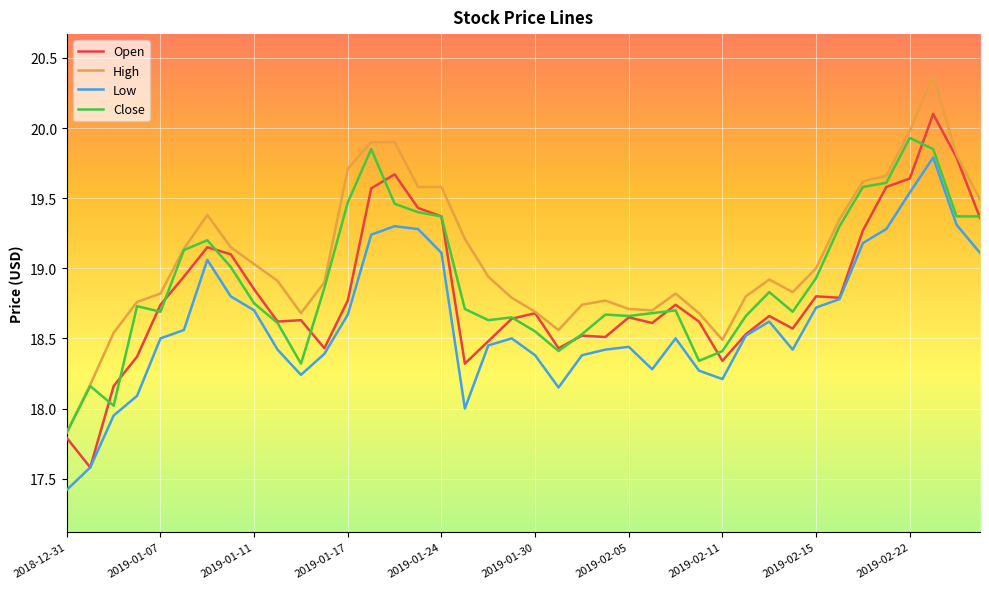

What is the smallest value displayed?

17.4